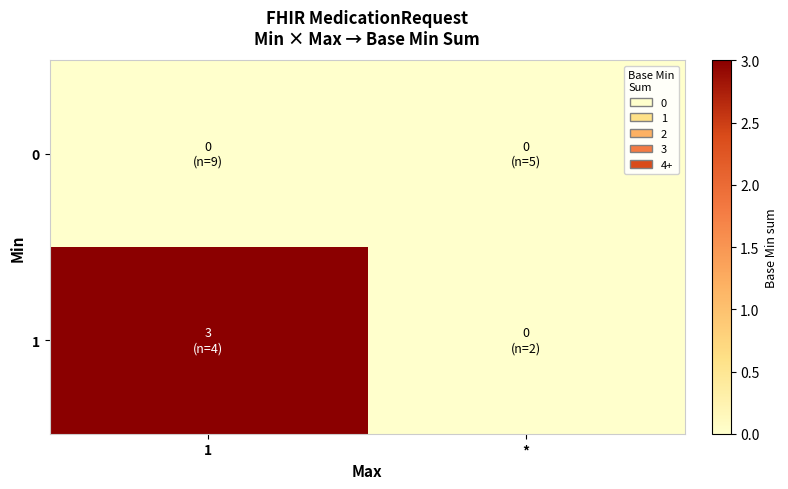

Which series has the largest range (max minus min)?

1